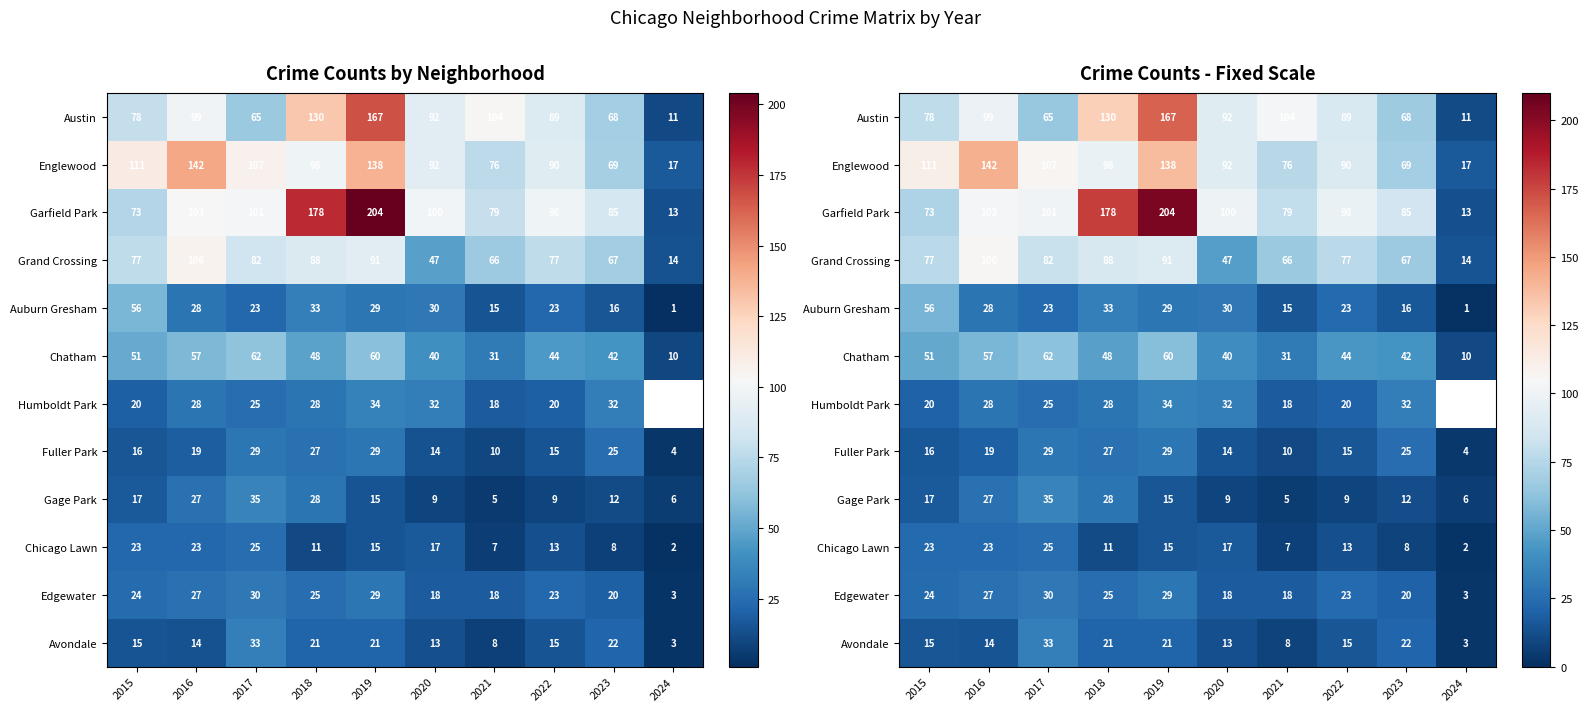

How many values in the Edgewater series exceed 24?

4